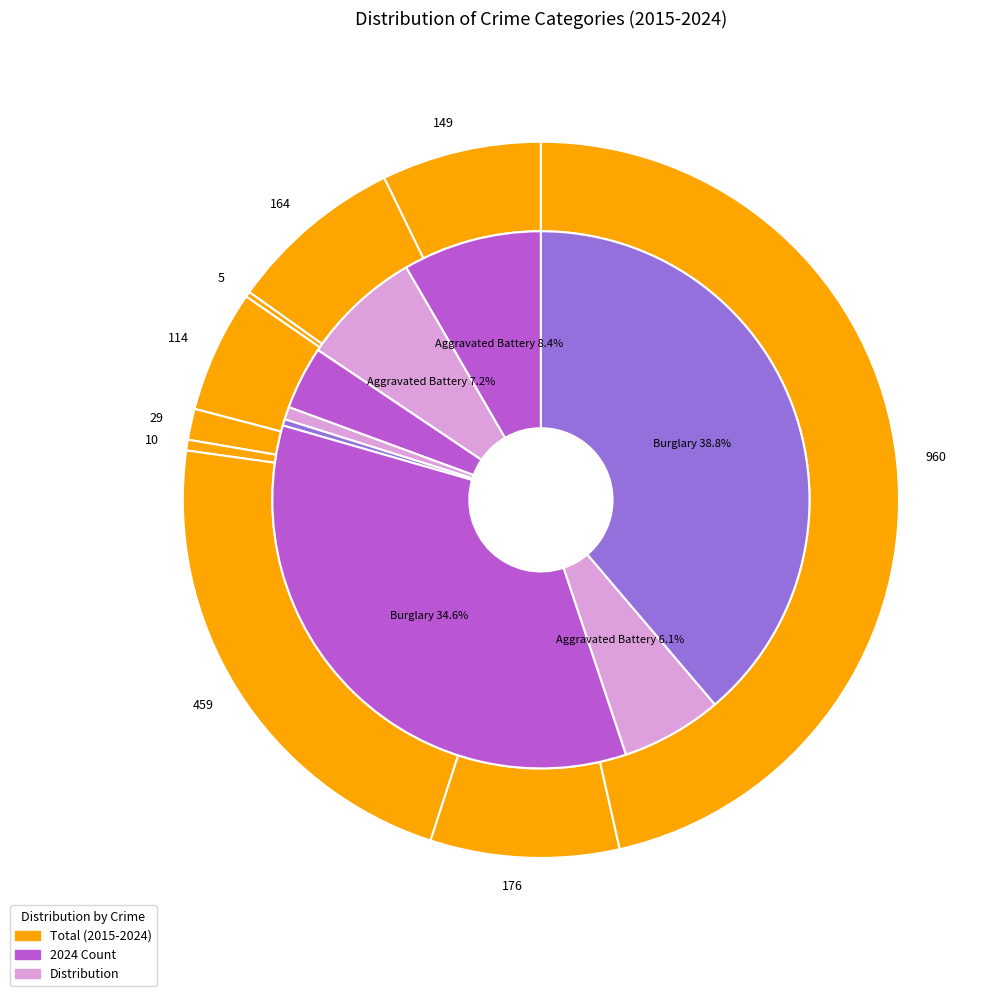

Is it true that 4 is 12% of the pie?

False